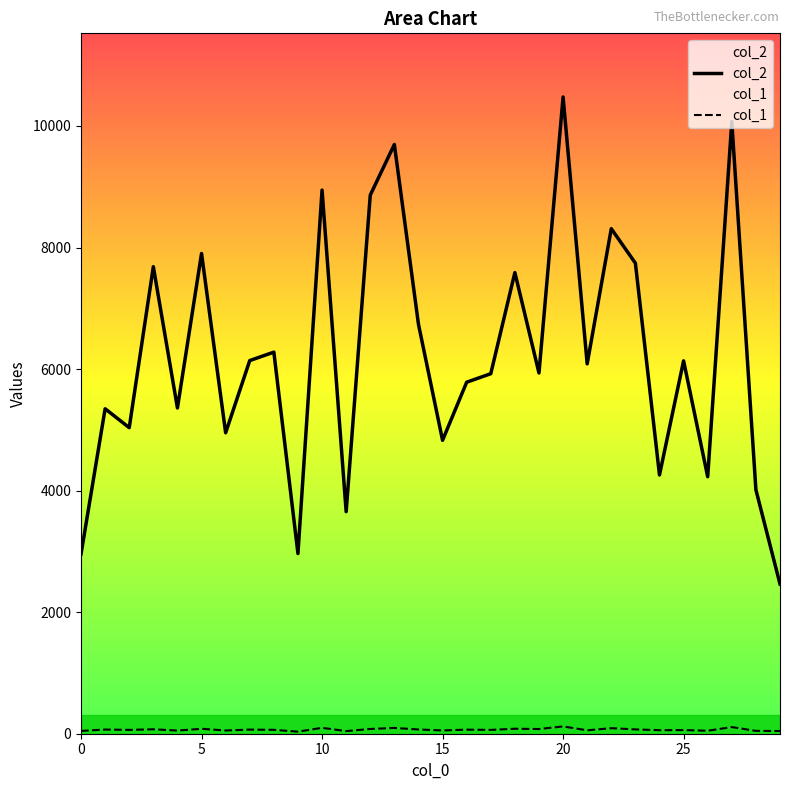

What is the minimum value shown in the chart?

34